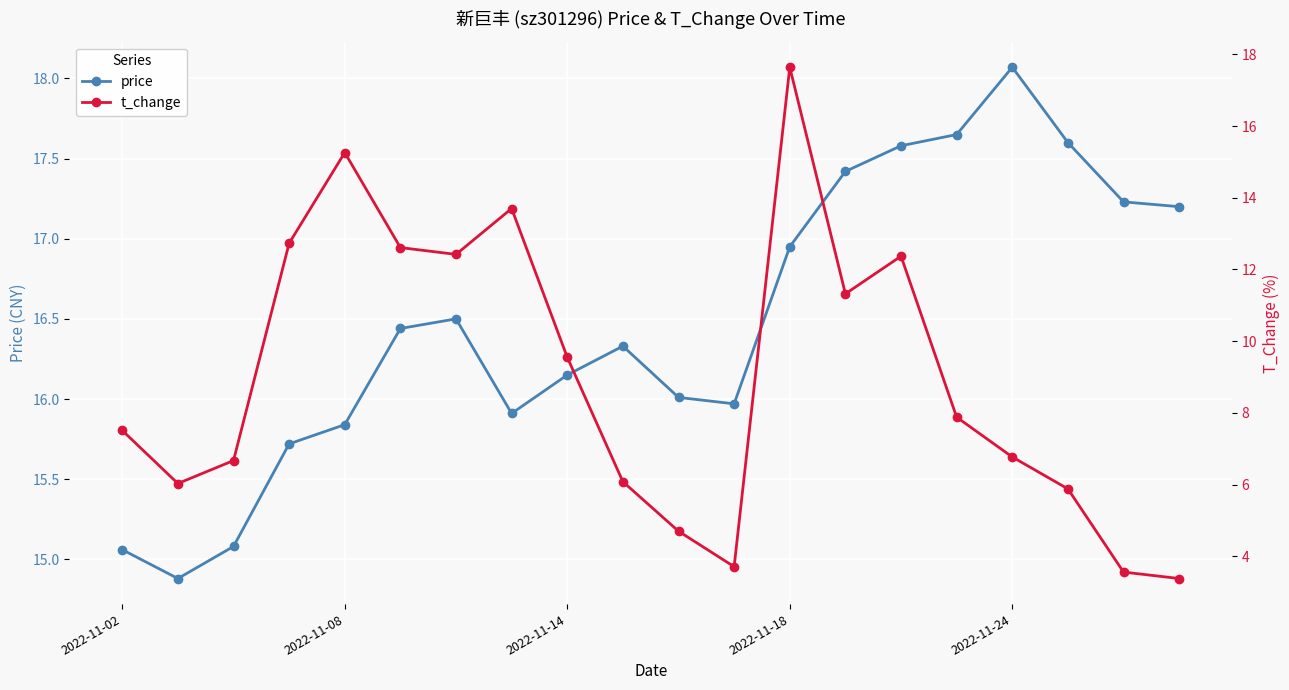

What is the highest value of the price series?

18.1